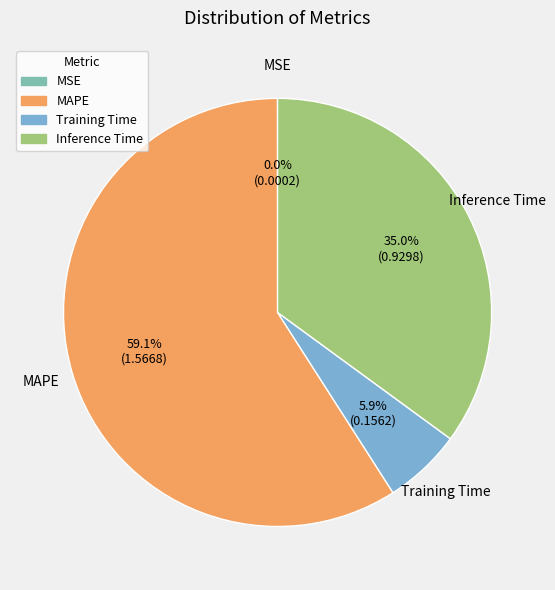

Combined, do Training Time and MAPE account for over 50%?

Yes